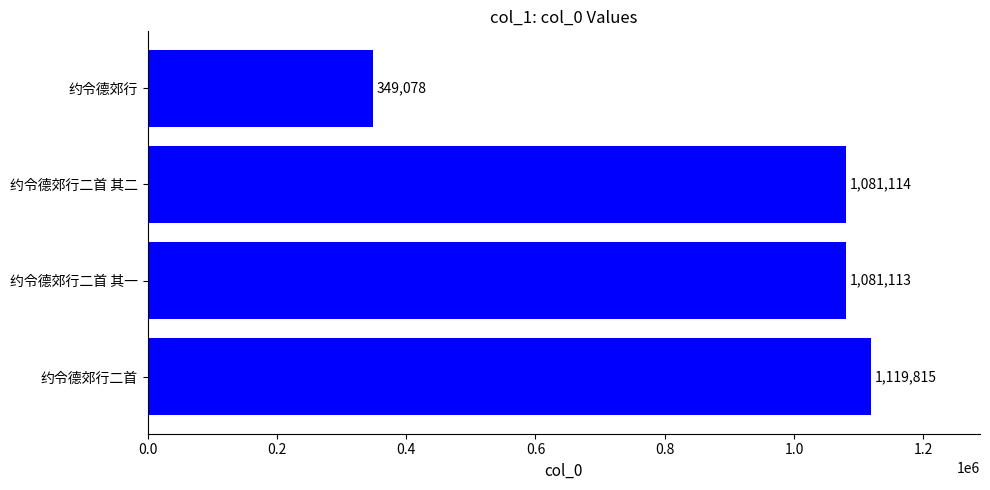

Is it true that the value at 约令德郊行 is 349078?

True